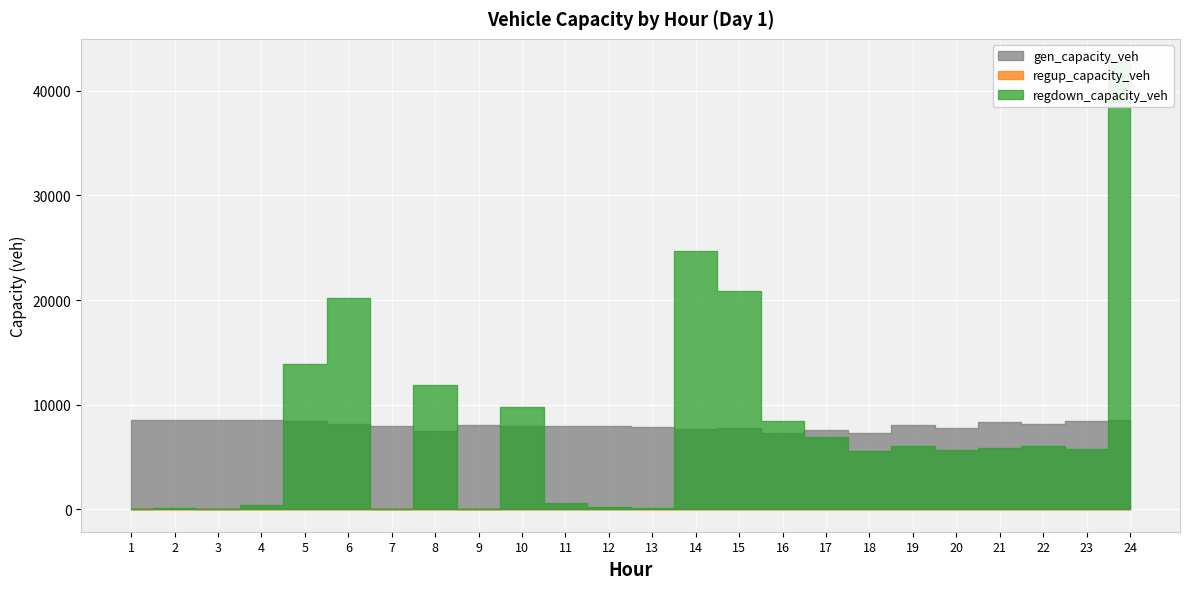

True or false: regdown_capacity_veh has a value of 9460.5 at 15.

False